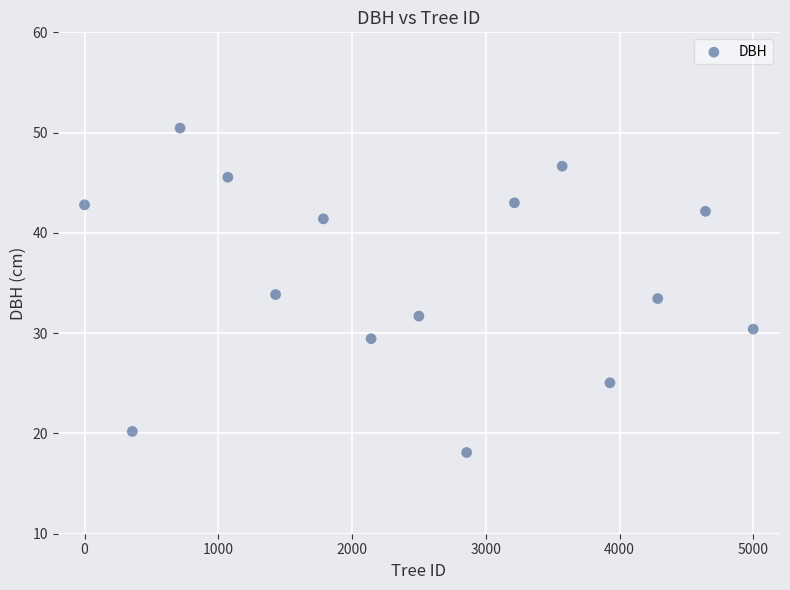

What is the range of X values (max minus min)?

5000.0